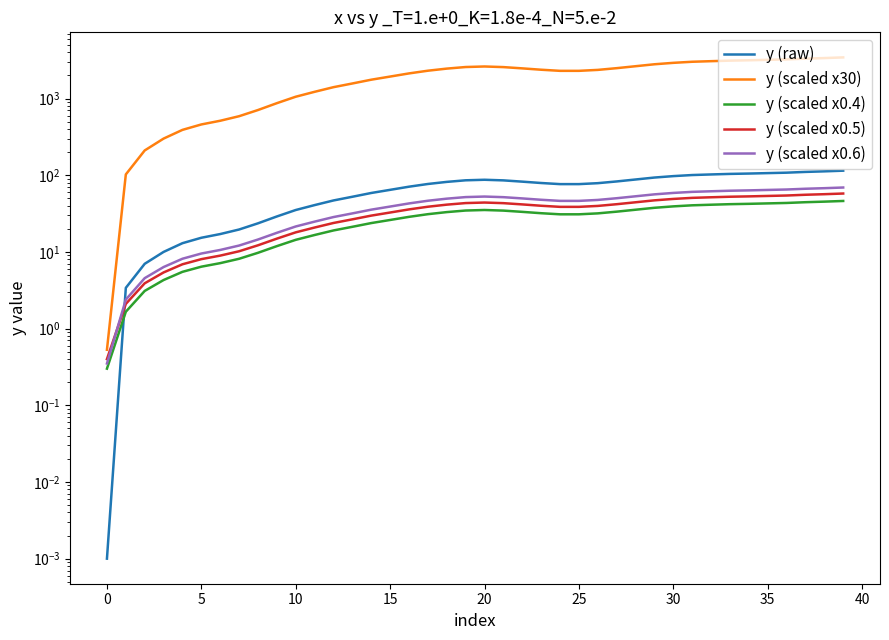

How many interior local peaks does the y (scaled x0.5) series have?

1